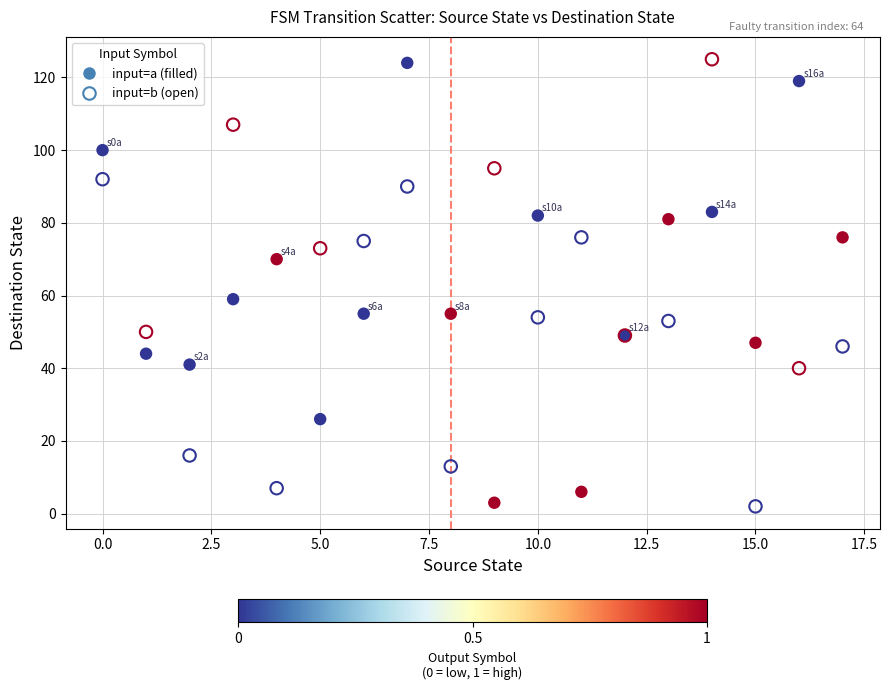

Across all series, what Y value is closest to 63?

59